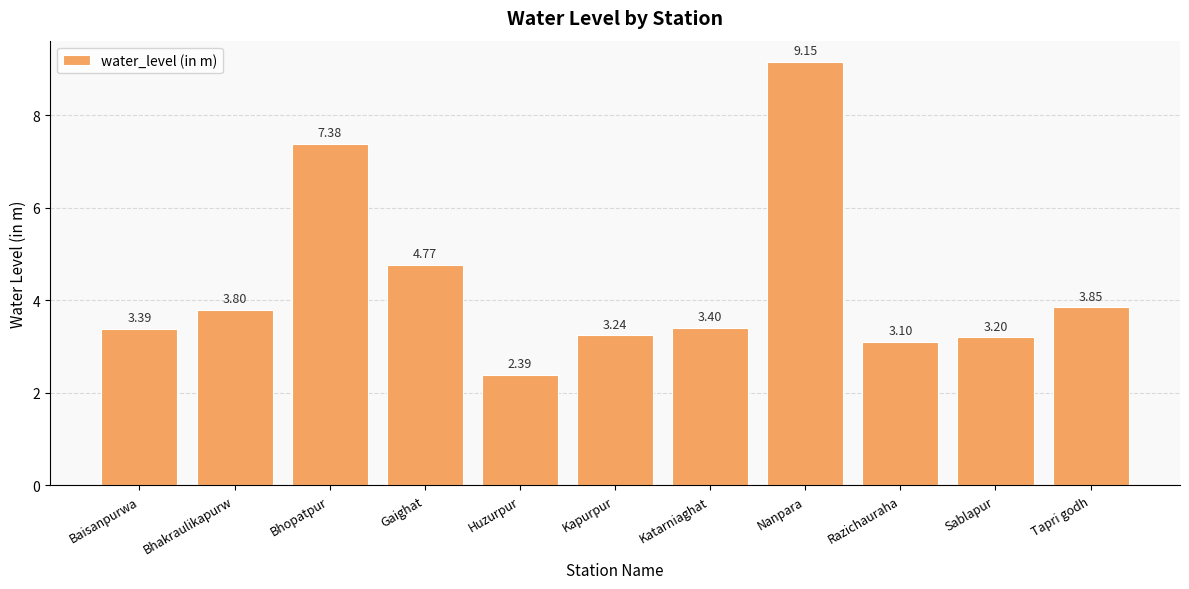

Which has a higher value, Kapurpur or Sablapur?

Kapurpur